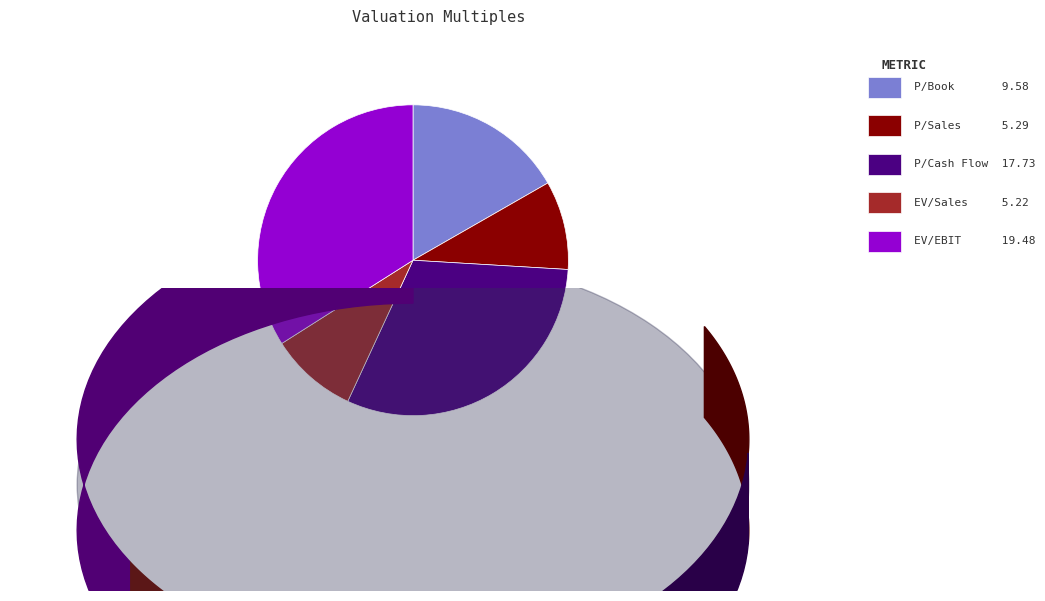

How many slices are in this pie chart?

5